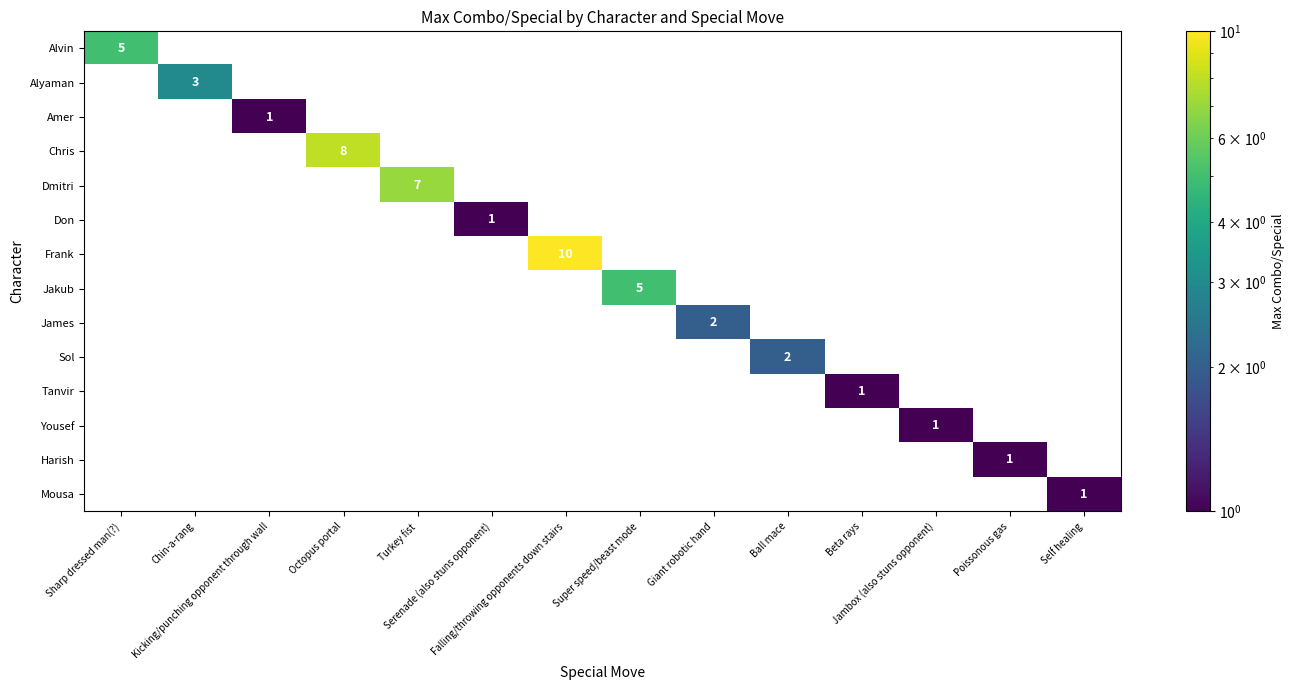

What is the highest value of the Jakub series?

5